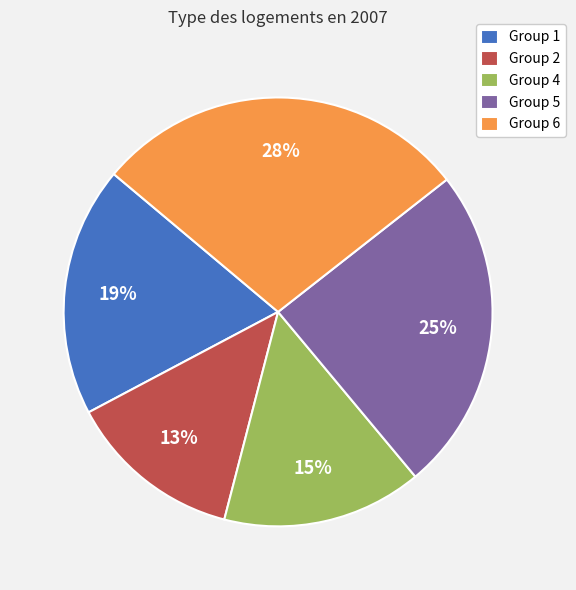

Which category has the smallest portion of the pie?

Group 2